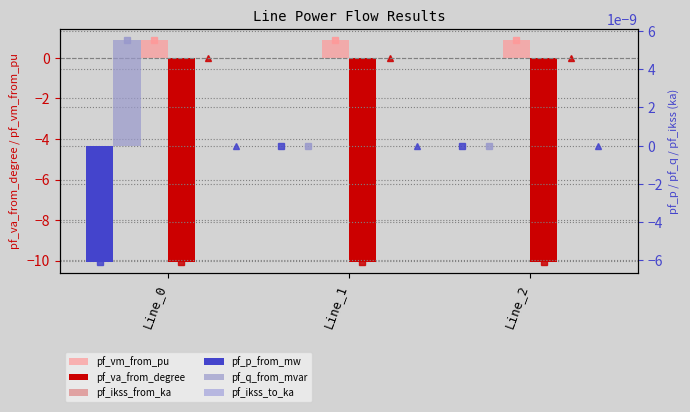

Which series changed the most between Line_0 and Line_2?

pf_p_from_mw